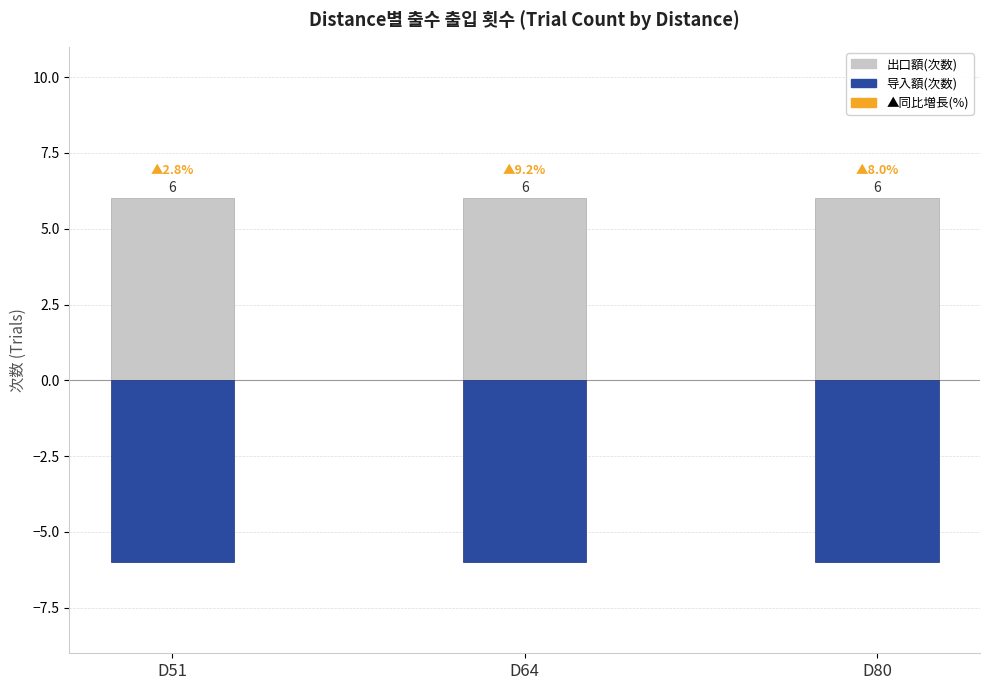

What is the approximate value of 导入额(次数) at D80?

-6